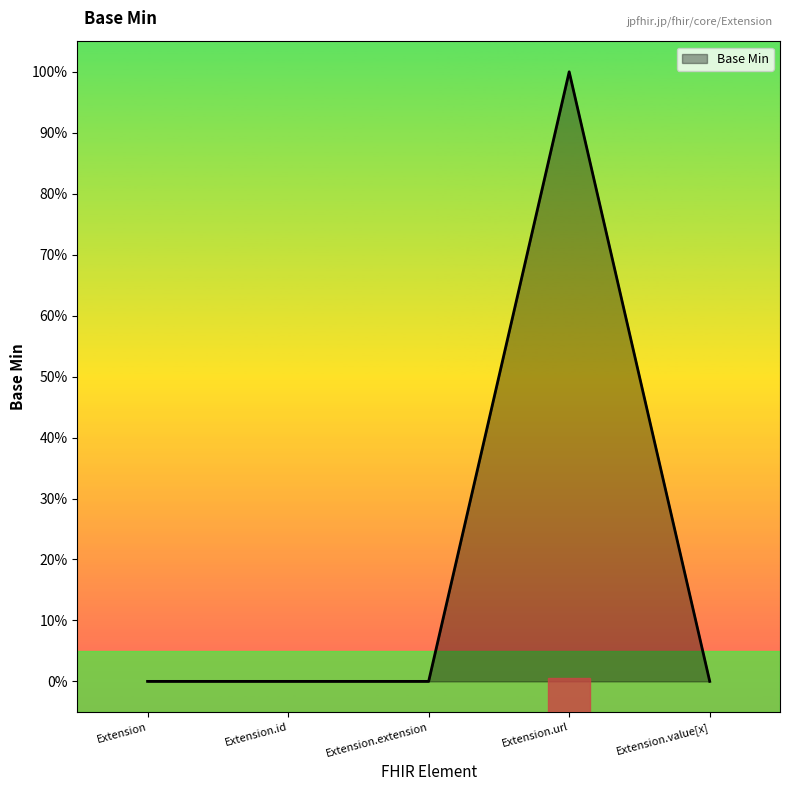

What is the label of the 2nd point from the left?

Extension.id